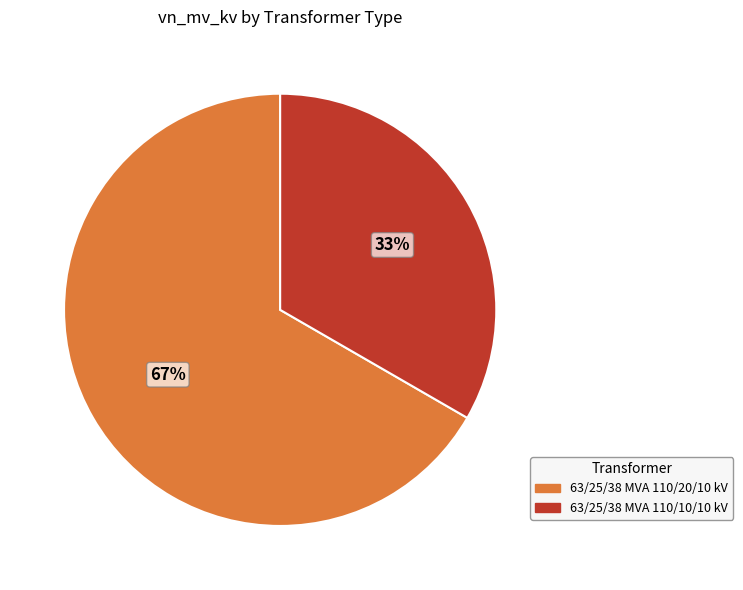

Is the sum of 63/25/38 MVA 110/10/10 kV and 63/25/38 MVA 110/20/10 kV greater than half?

Yes